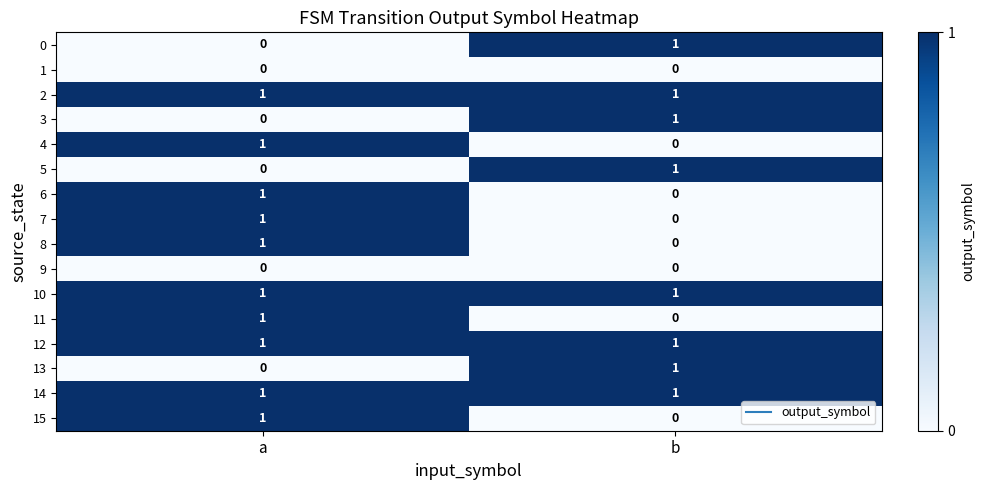

What is the spread (max minus min) of values at b?

1